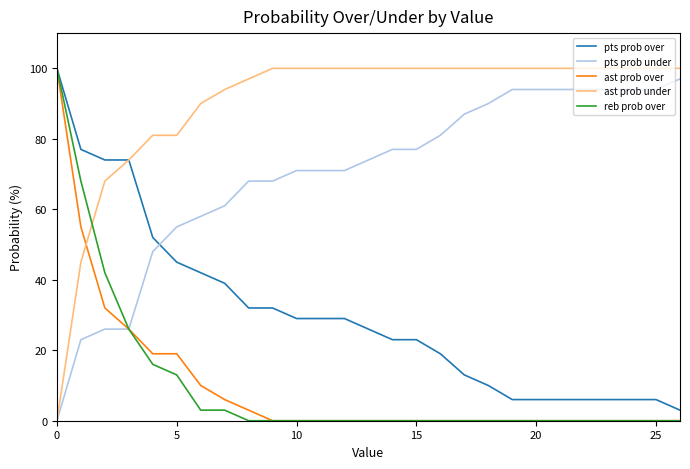

What is the average value of the pts prob over series?

30